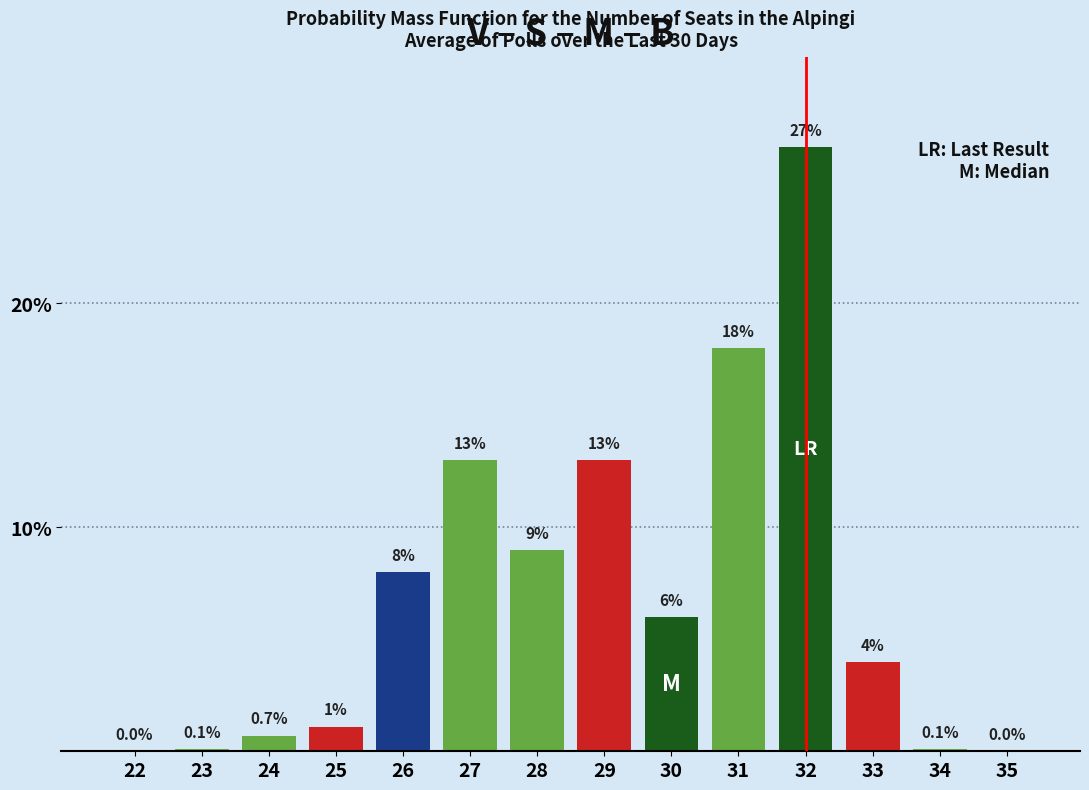

Reading left to right, extract all data points from this chart.

22=0.0	23=0.1	24=0.7	25=1.1	26=8.0	27=13.0	28=9.0	29=13.0	30=6.0	31=18.0	32=27.0	33=4.0	34=0.1	35=0.0